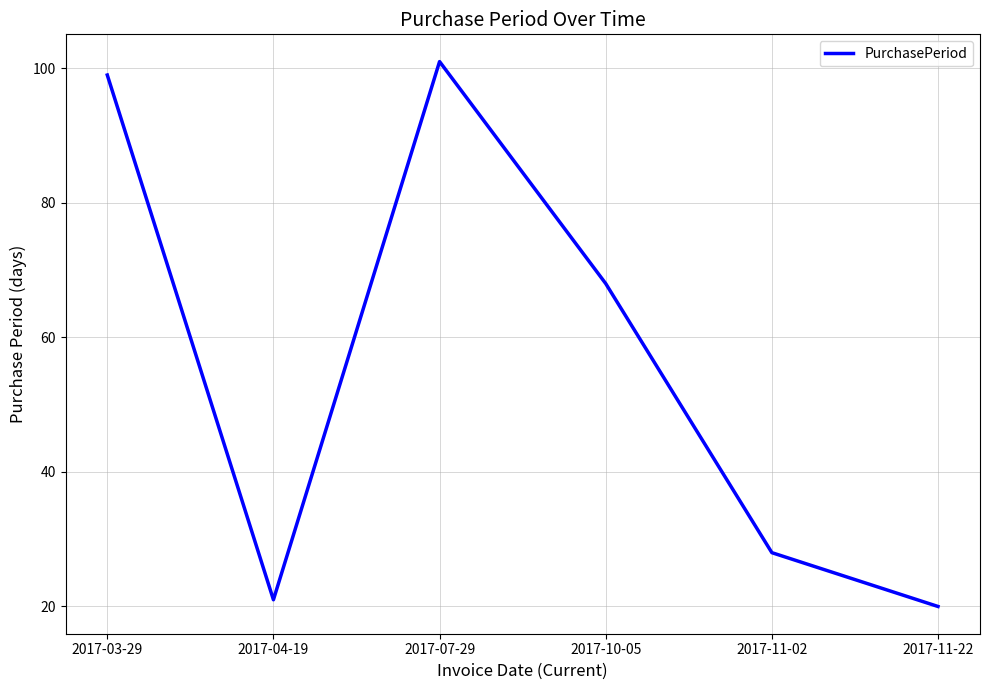

What is the sum of all values?

337